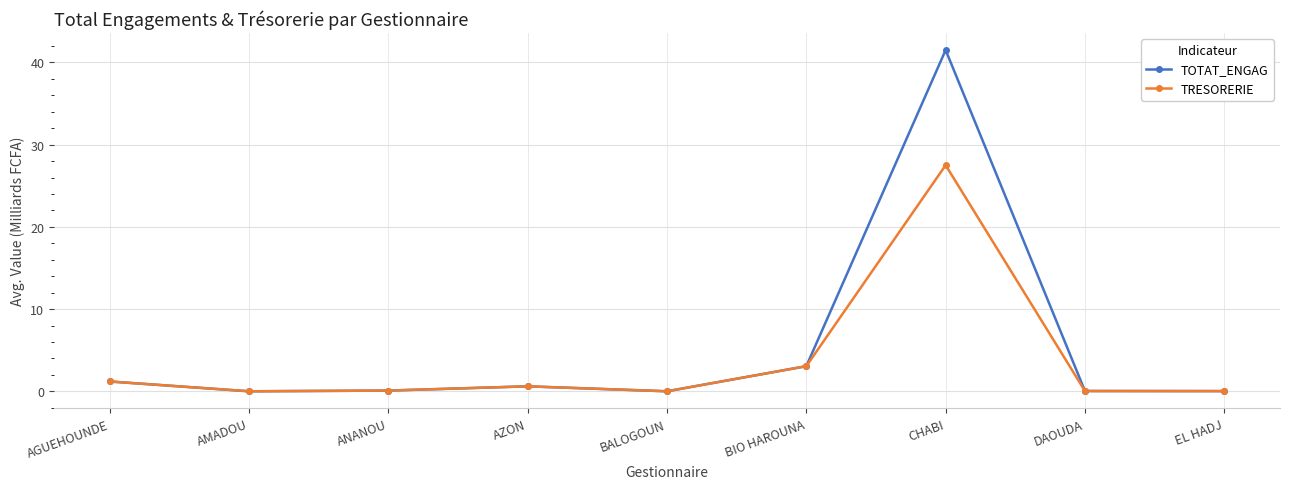

Rank the series by their maximum value, from highest to lowest.

TOTAT_ENGAG, TRESORERIE